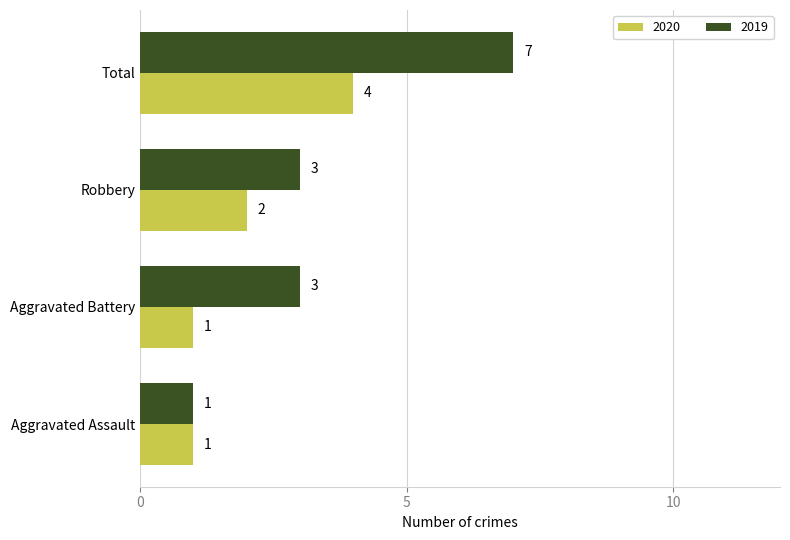

What is the difference between the 2020 values at Total and Robbery?

2